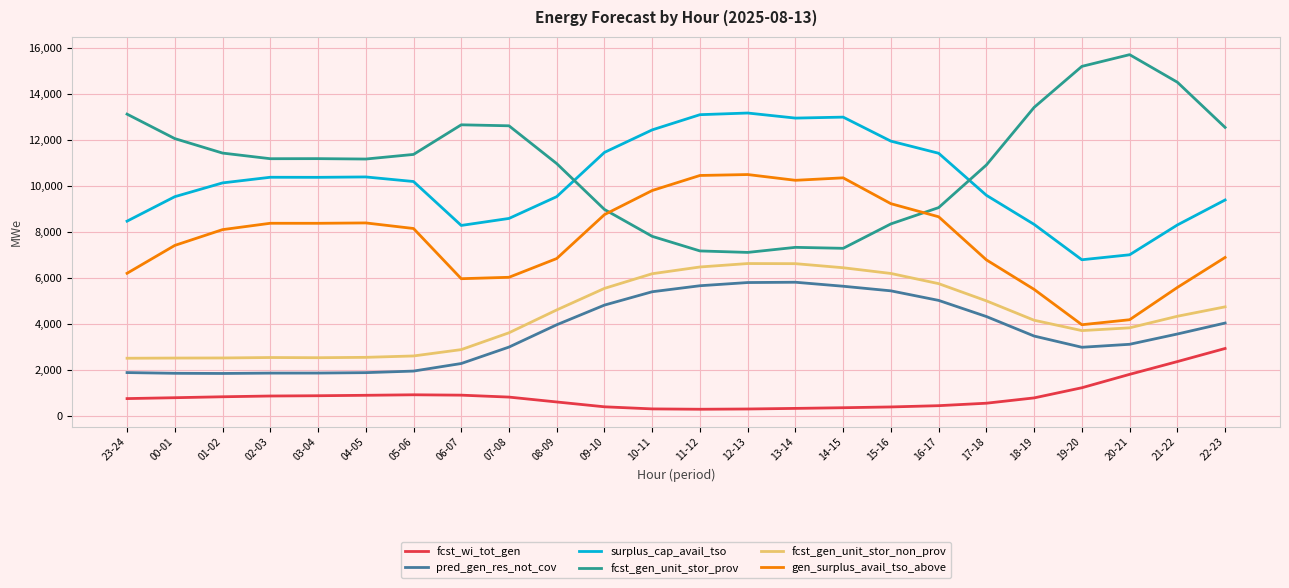

Which category has the highest value in the fcst_gen_unit_stor_prov series?

20-21